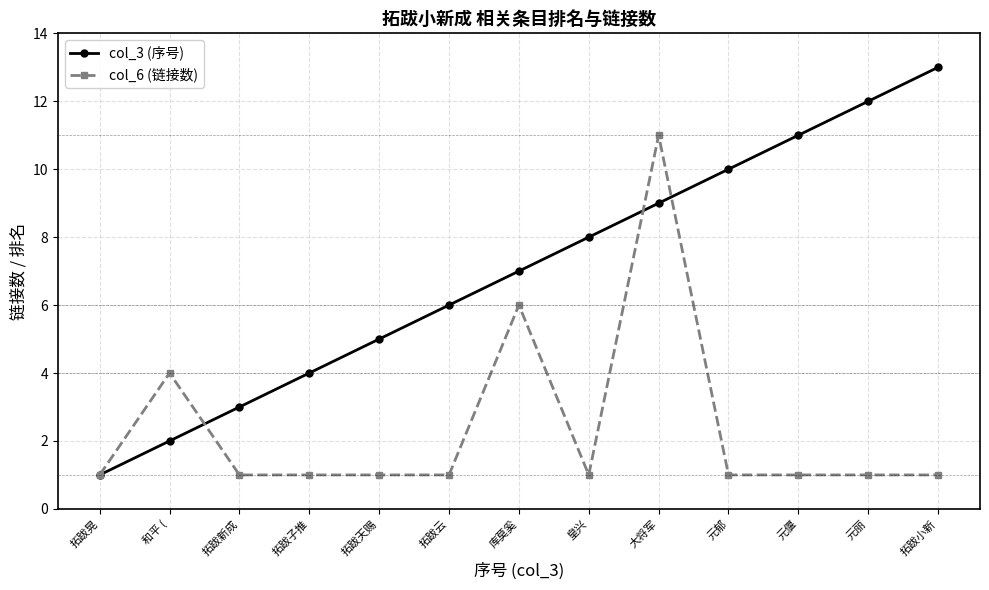

What is the label of the 4th point from the left?

拓跋子推